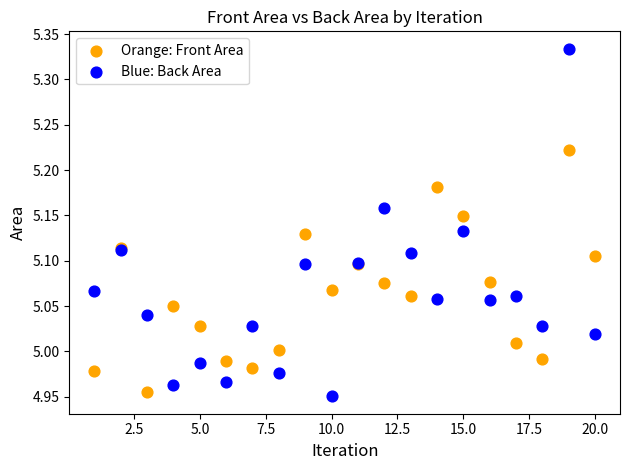

What is the X range (max minus min) for the scatter plot?

19.0